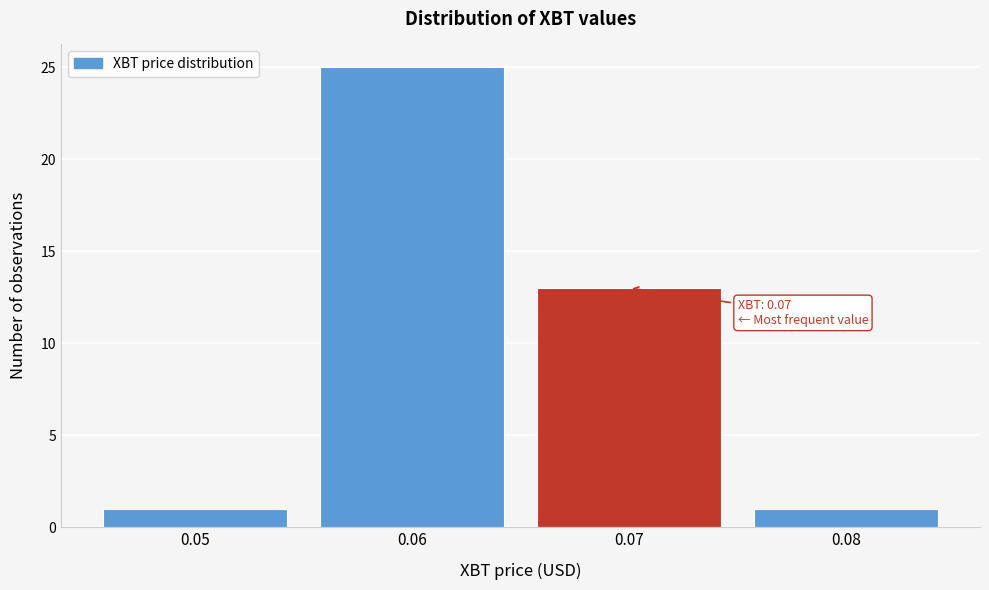

Reading left to right, extract all data points from this chart.

1	25	13	1